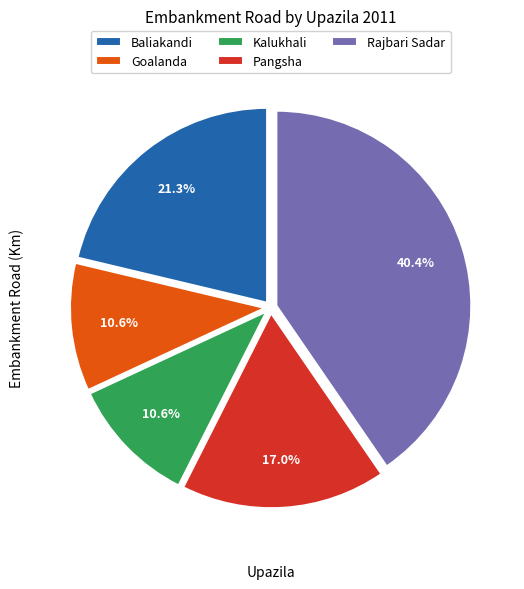

Does Rajbari Sadar account for over 50% of the chart?

No